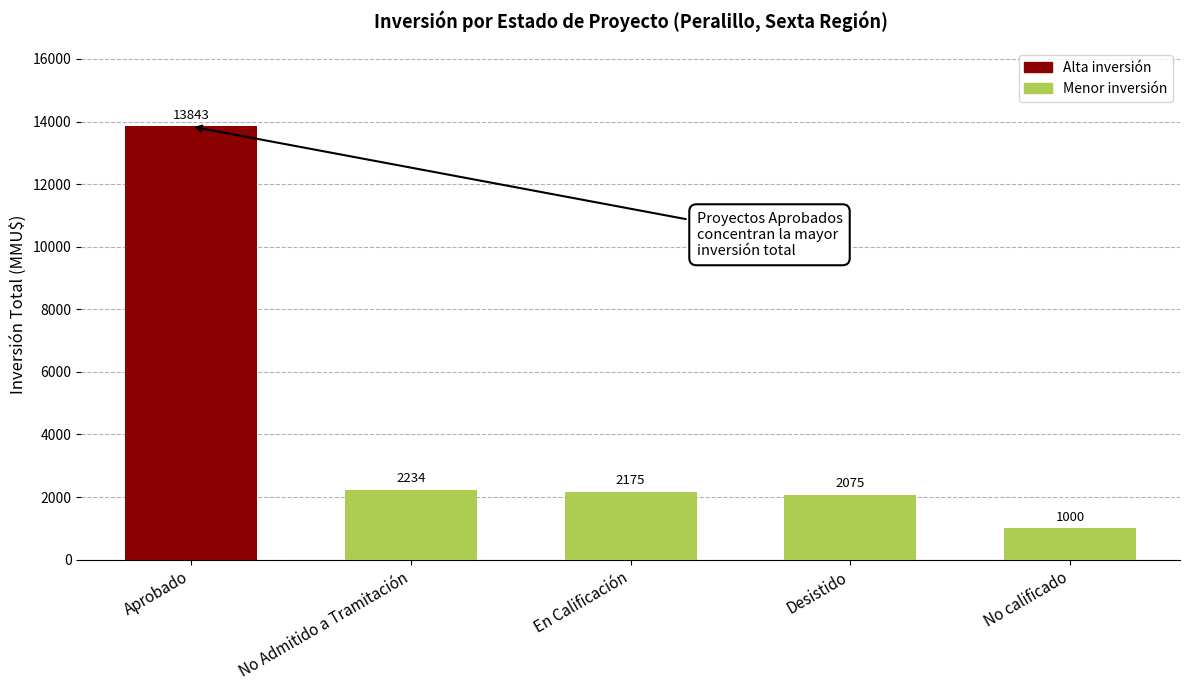

What is the sum of all values?

21327